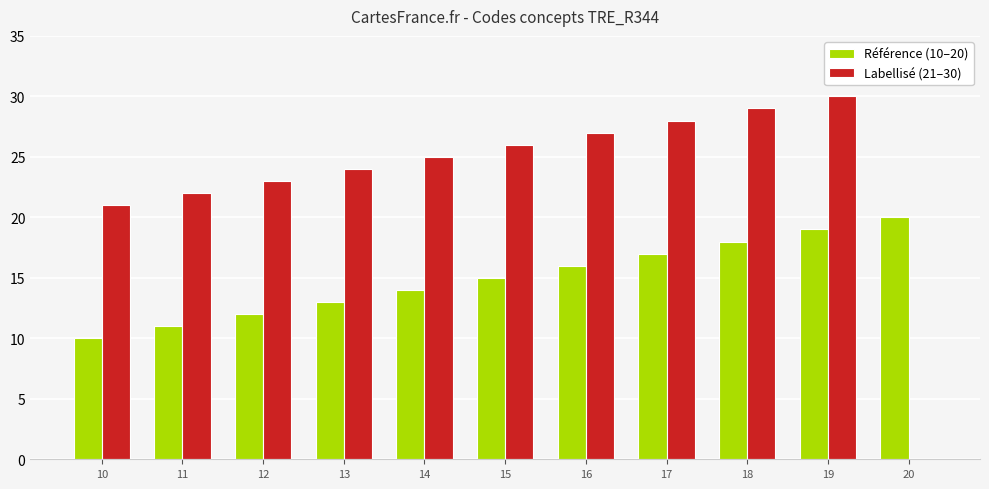

What is the total value across all series at 14?

39